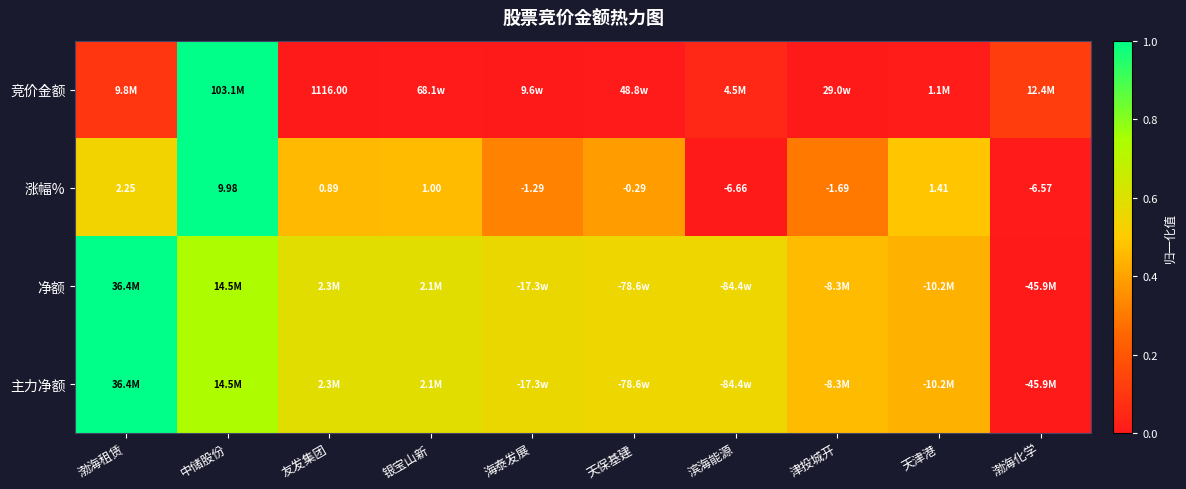

What is the total value across all series at 渤海租赁?

2.6